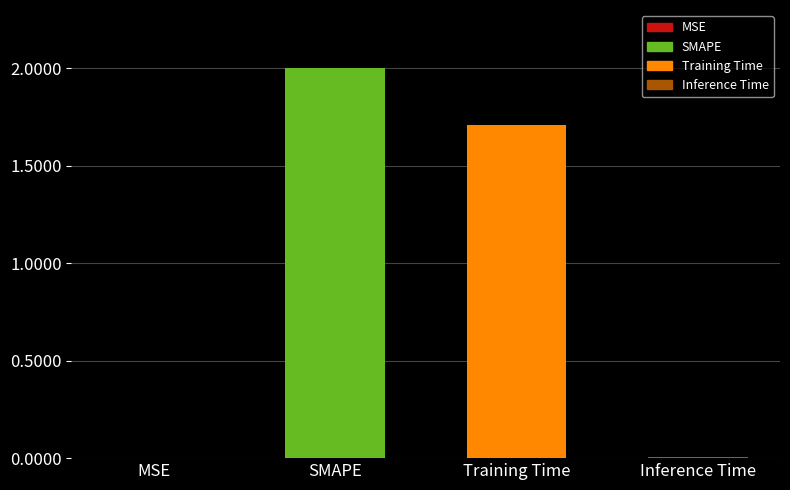

Where does the data first go above 1?

SMAPE